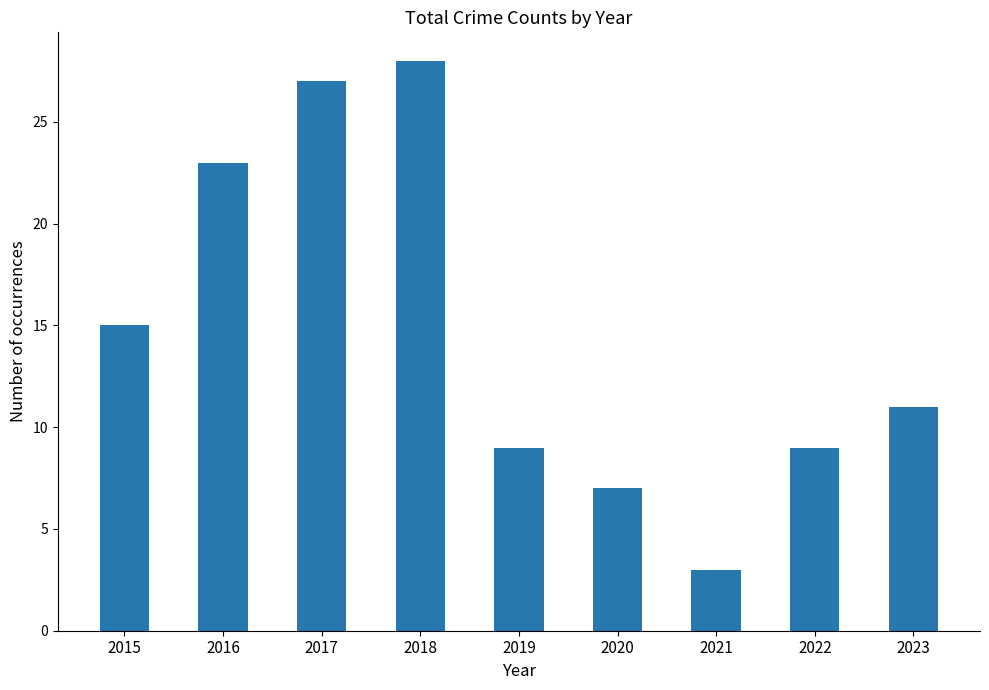

At which label does the data first exceed 11?

2015